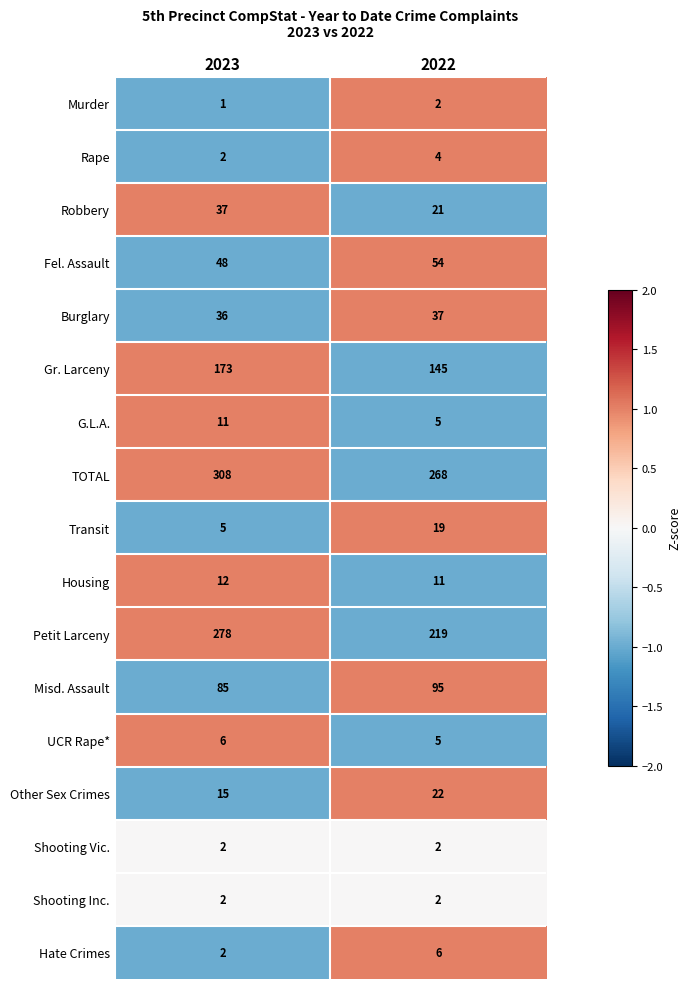

Count the number of categories in the chart.

2